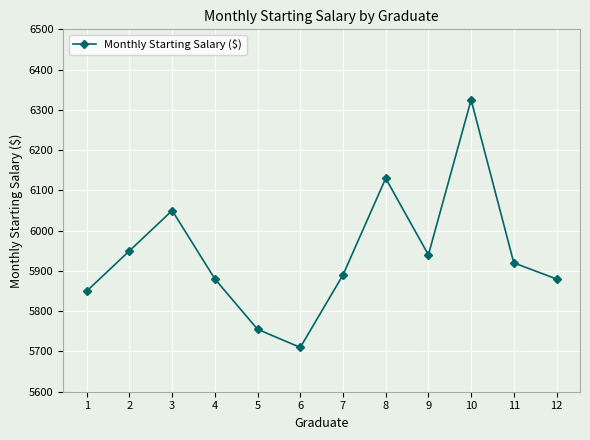

How many categories are shown in the chart?

12